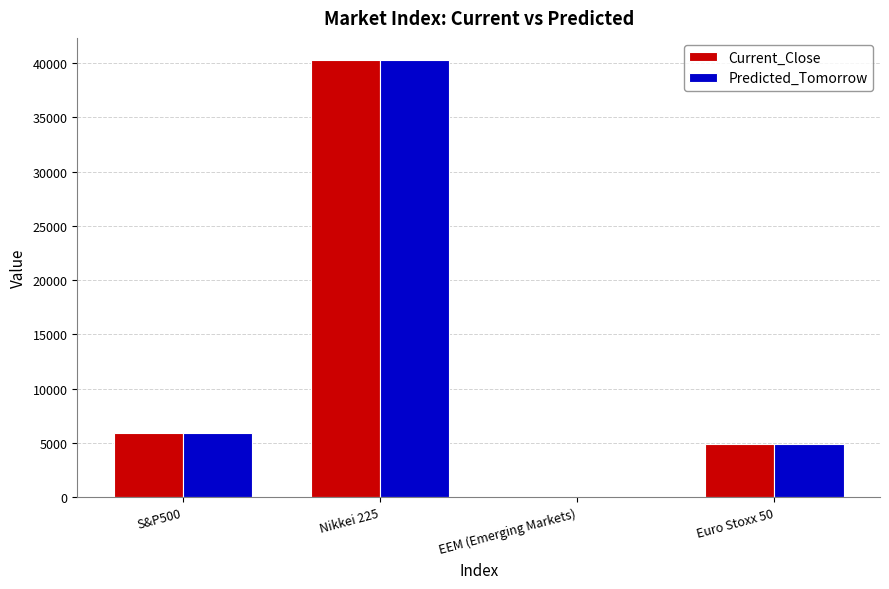

How many groups of bars are there?

4